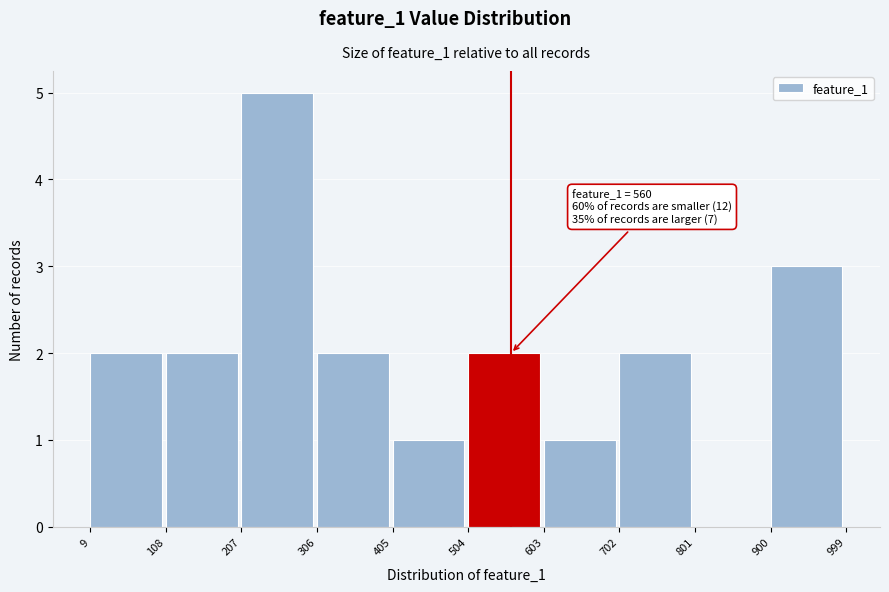

Over which range of the x-axis is the bar tallest?

207 to 306